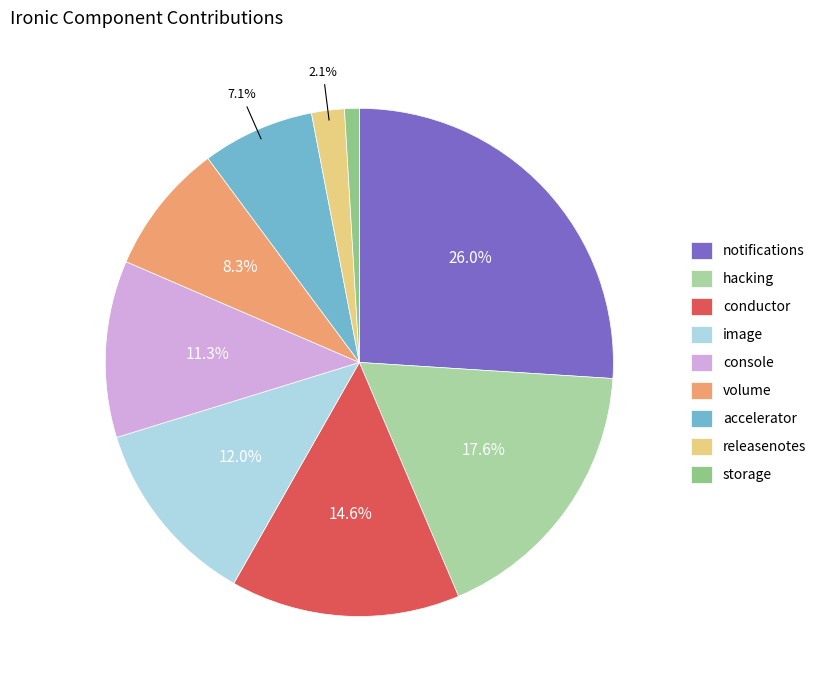

Does any single category account for the majority?

No